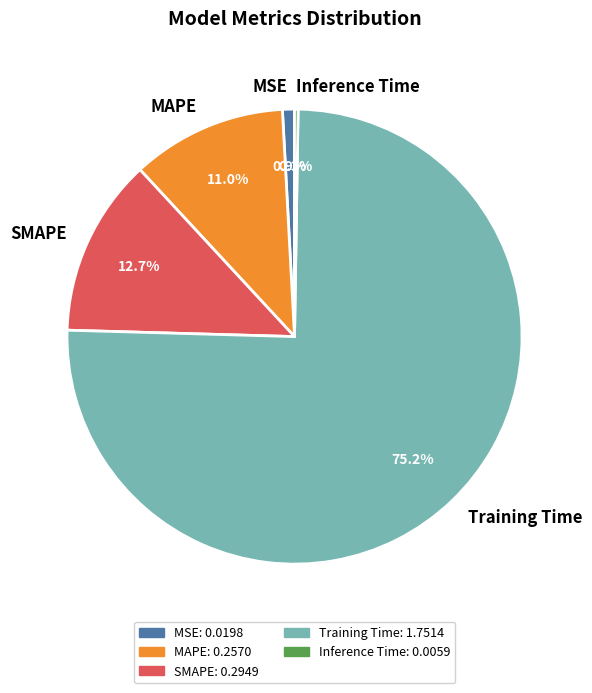

To the nearest percent, what is the difference between the largest and smallest slice percentages?

75%